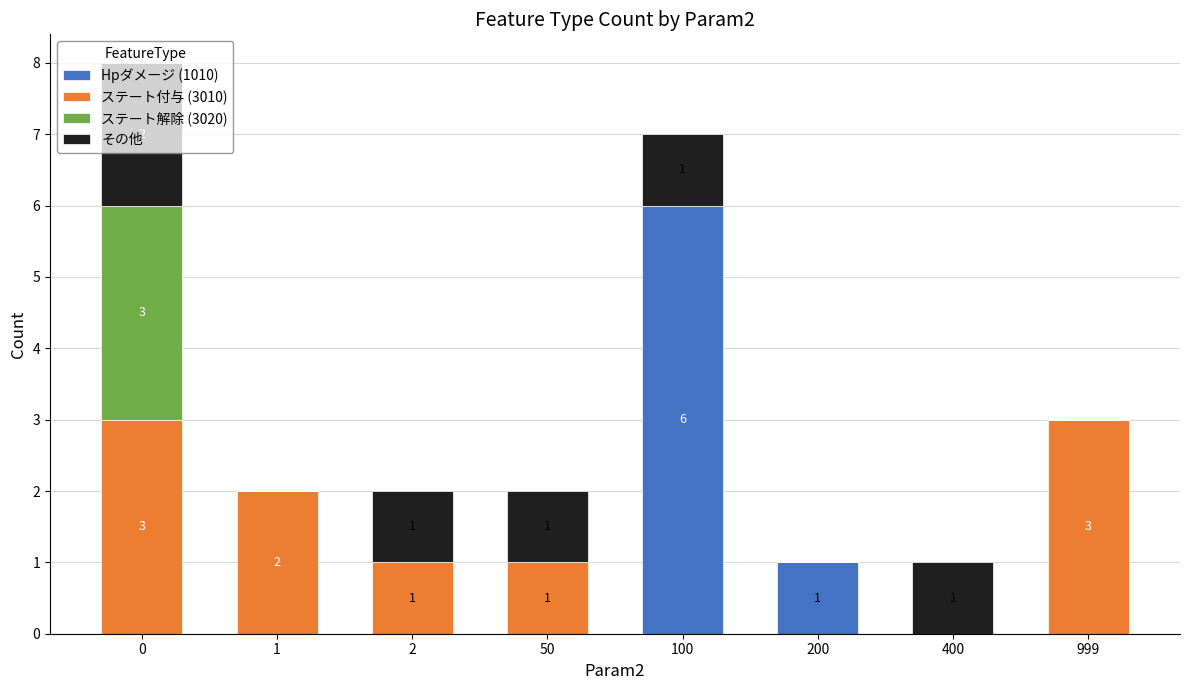

What is the highest value of the Hpダメージ (1010) series?

6